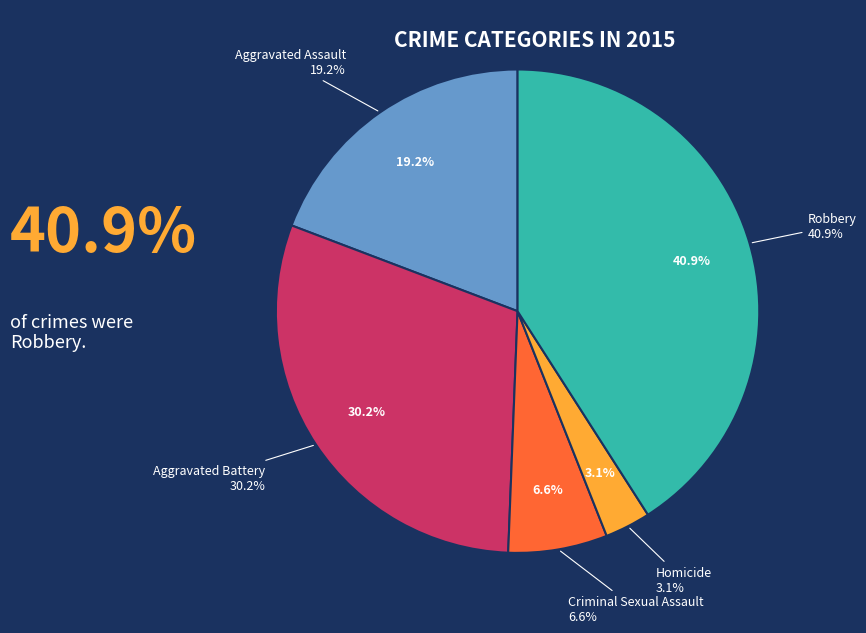

The Aggravated Battery slice represents 30% of the pie. True or false?

True